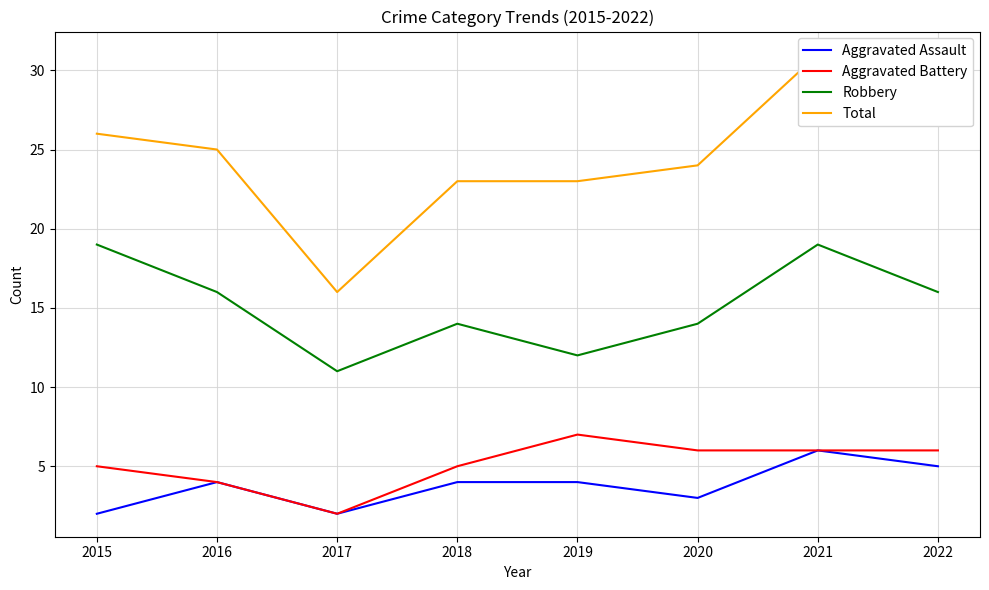

At which category does Aggravated Battery reach its first local valley?

2017